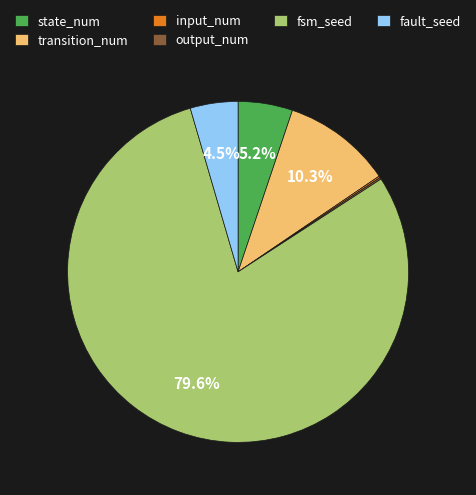

The fsm_seed slice represents 70% of the pie. True or false?

False